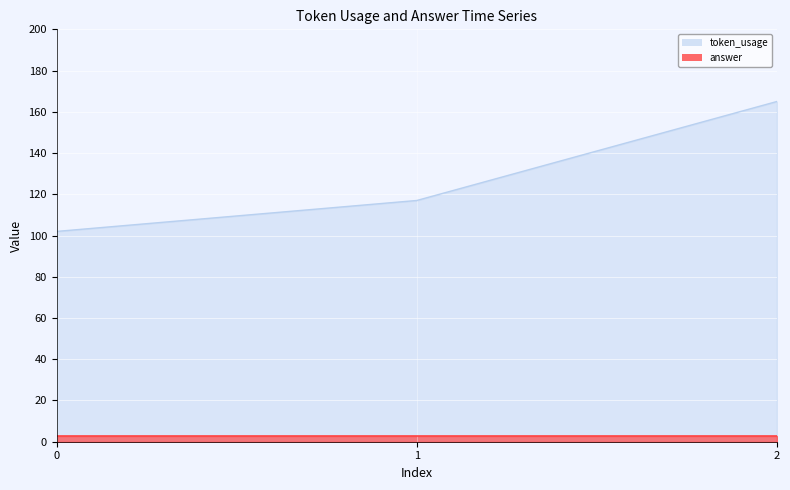

Count the values in the range 102 to 165.

3